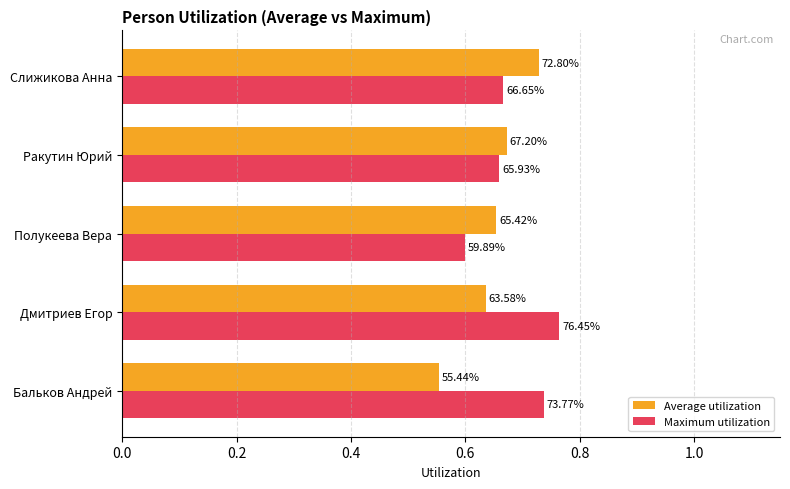

List the series in order of their overall mean, lowest first.

Average utilization, Maximum utilization